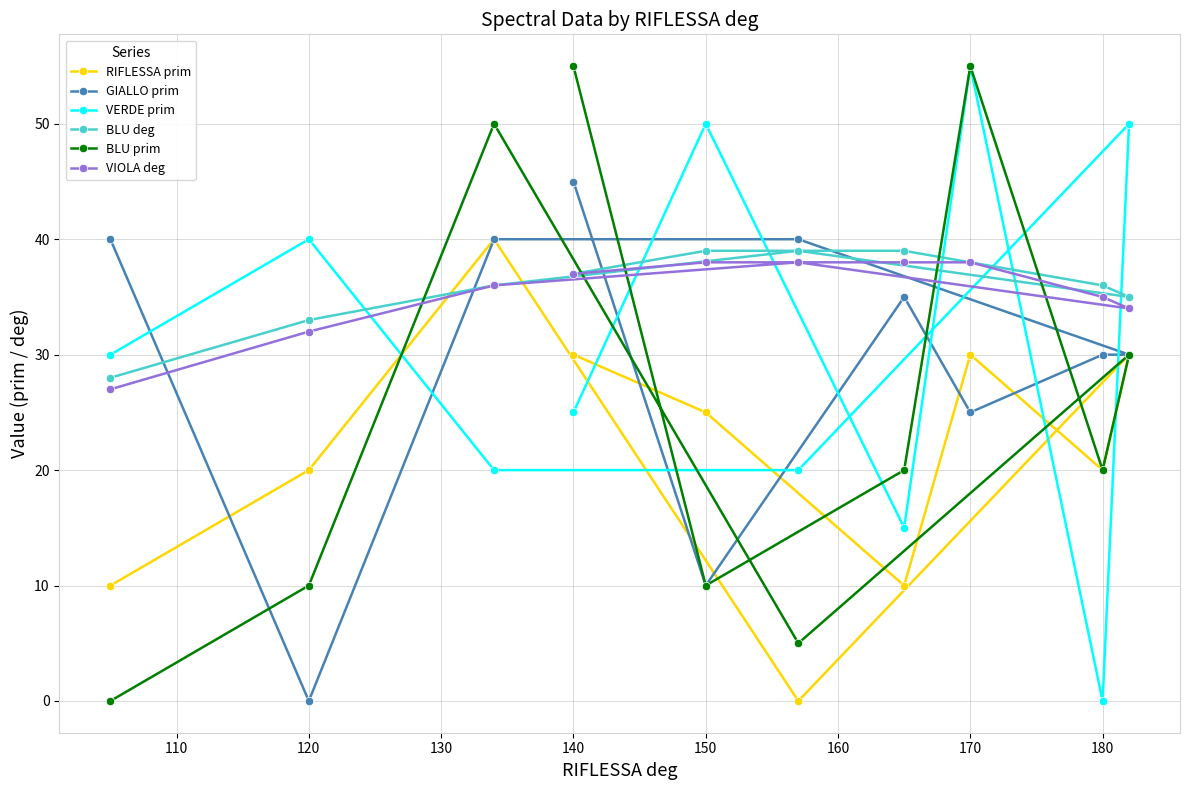

What is the highest value of the BLU prim series?

55